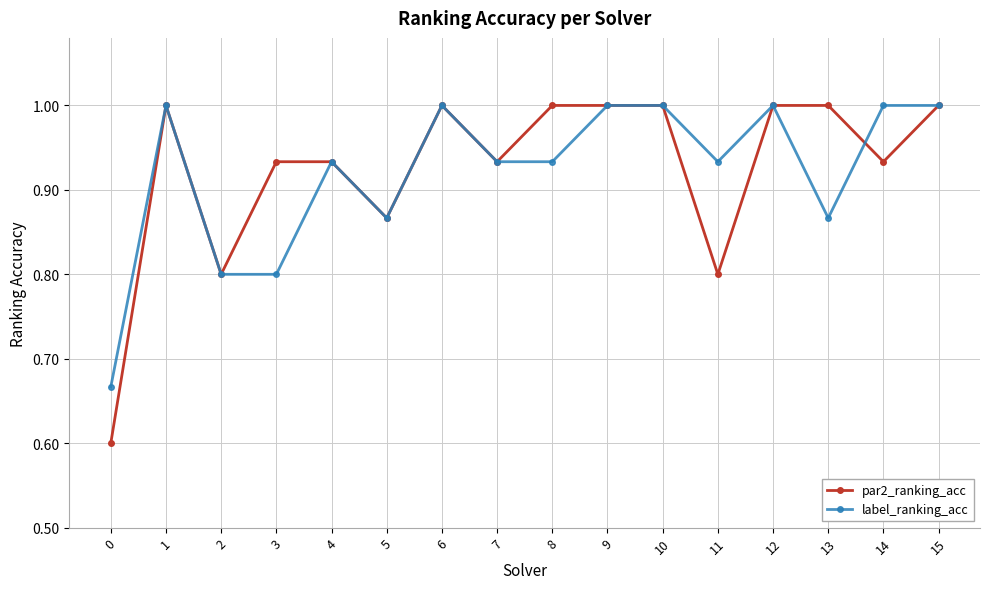

True or false: label_ranking_acc has more than 2 points higher than both neighbors.

True